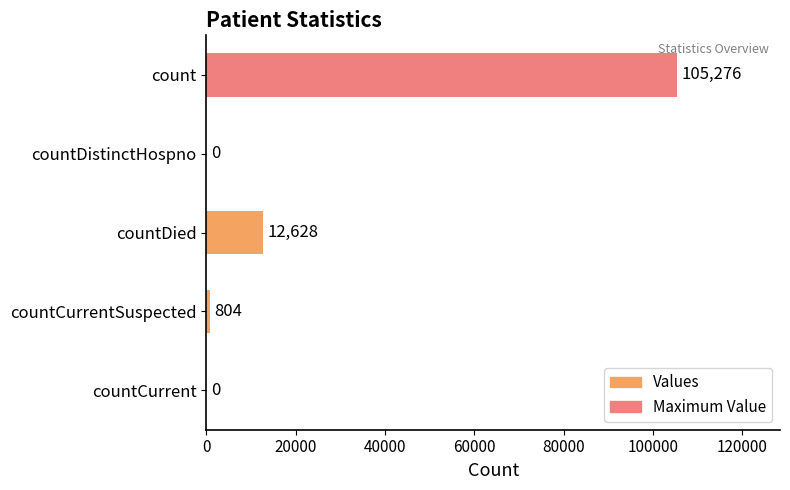

At which label is the value closest to 52638?

countDied